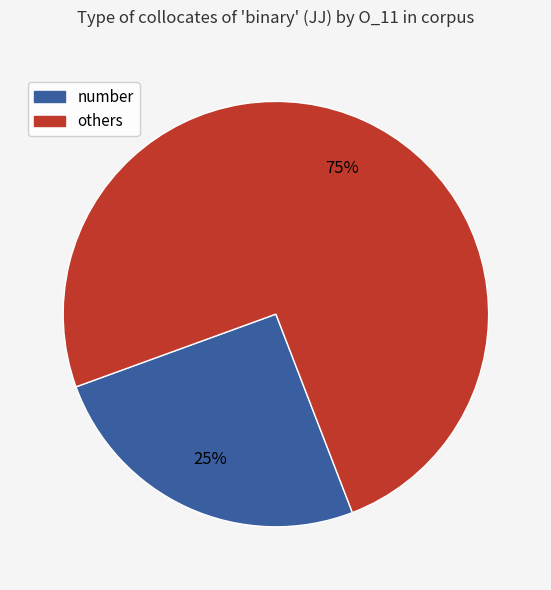

Is it true that number is 25% of the pie?

True